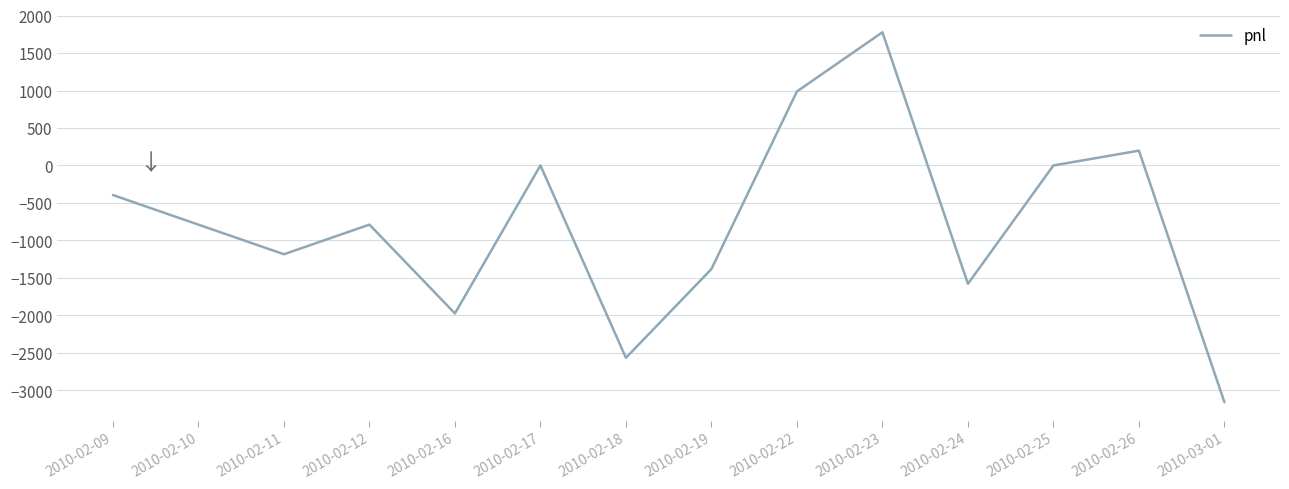

What is the difference between the values at 2010-02-09 and 2010-02-22?

1382.5